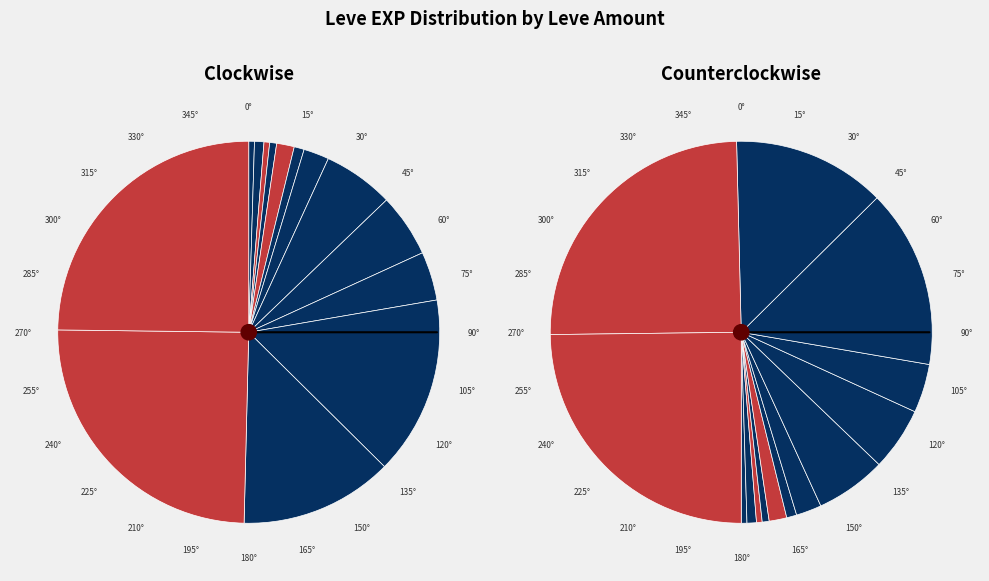

Is there a majority slice in this chart?

No